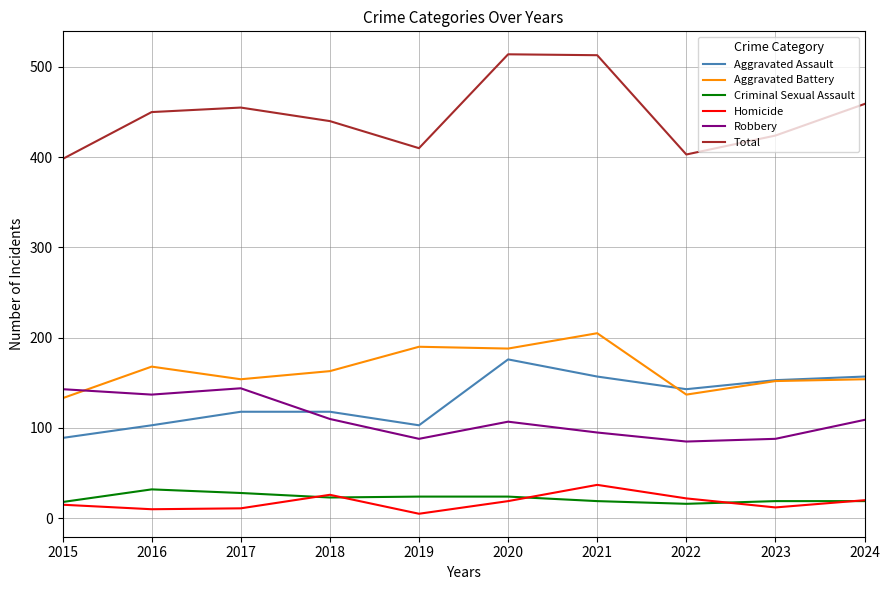

Which series has the widest spread of values?

Total